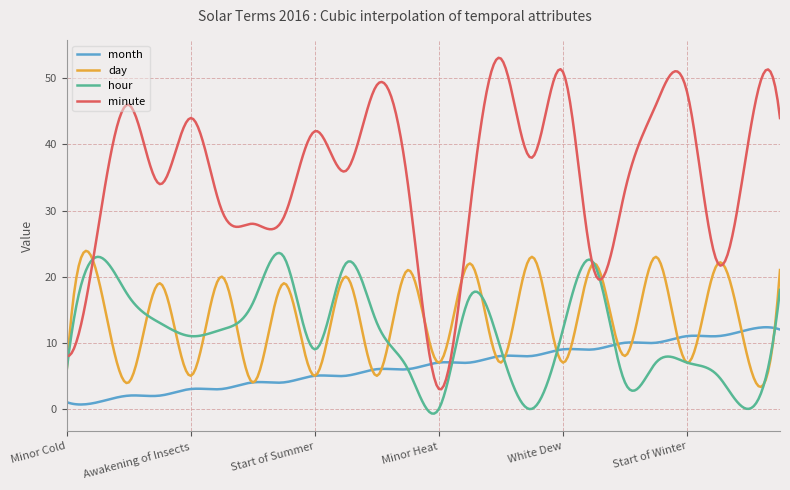

Which series has the largest total across all categories?

minute